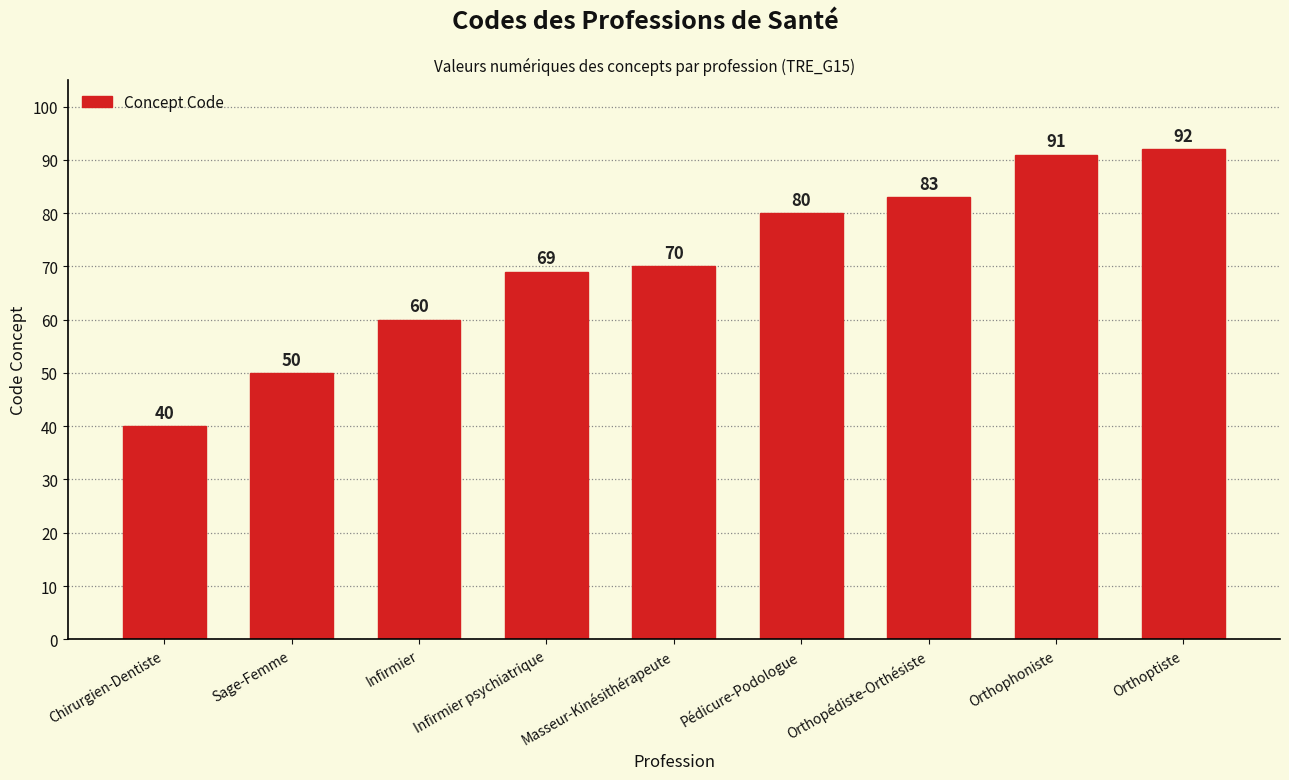

How many distinct data groups are displayed?

1